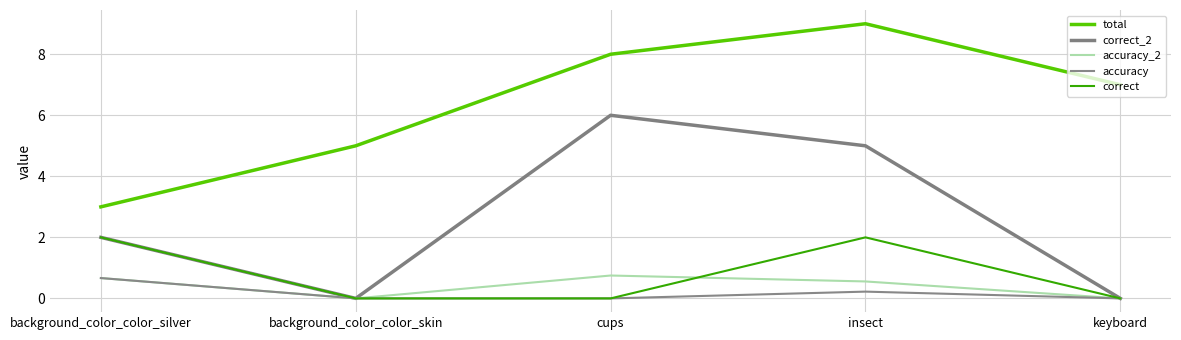

Reading right to left, what are all the values shown in this chart?

total: keyboard=7.0	insect=9.0	cups=8.0	background_color_color_skin=5.0	background_color_color_silver=3.0
correct_2: keyboard=0.0	insect=5.0	cups=6.0	background_color_color_skin=0.0	background_color_color_silver=2.0
accuracy_2: keyboard=0.0	insect=0.6	cups=0.8	background_color_color_skin=0.0	background_color_color_silver=0.7
accuracy: keyboard=0.0	insect=0.2	cups=0.0	background_color_color_skin=0.0	background_color_color_silver=0.7
correct: keyboard=0.0	insect=2.0	cups=0.0	background_color_color_skin=0.0	background_color_color_silver=2.0